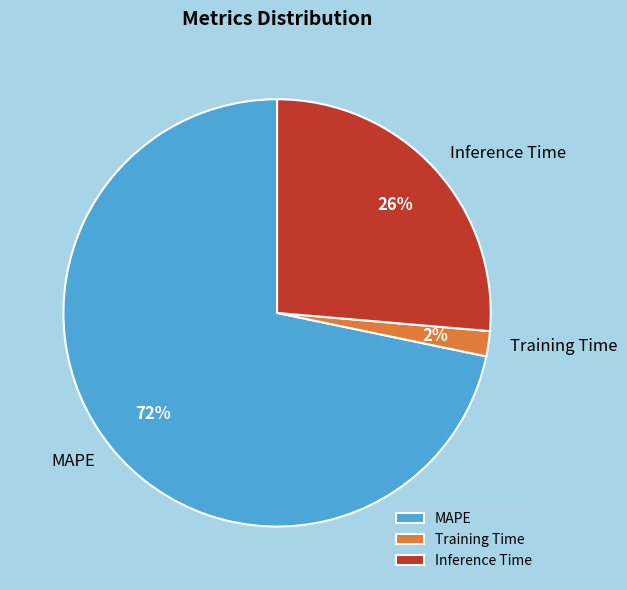

To the nearest percent, what portion does Inference Time represent?

26%